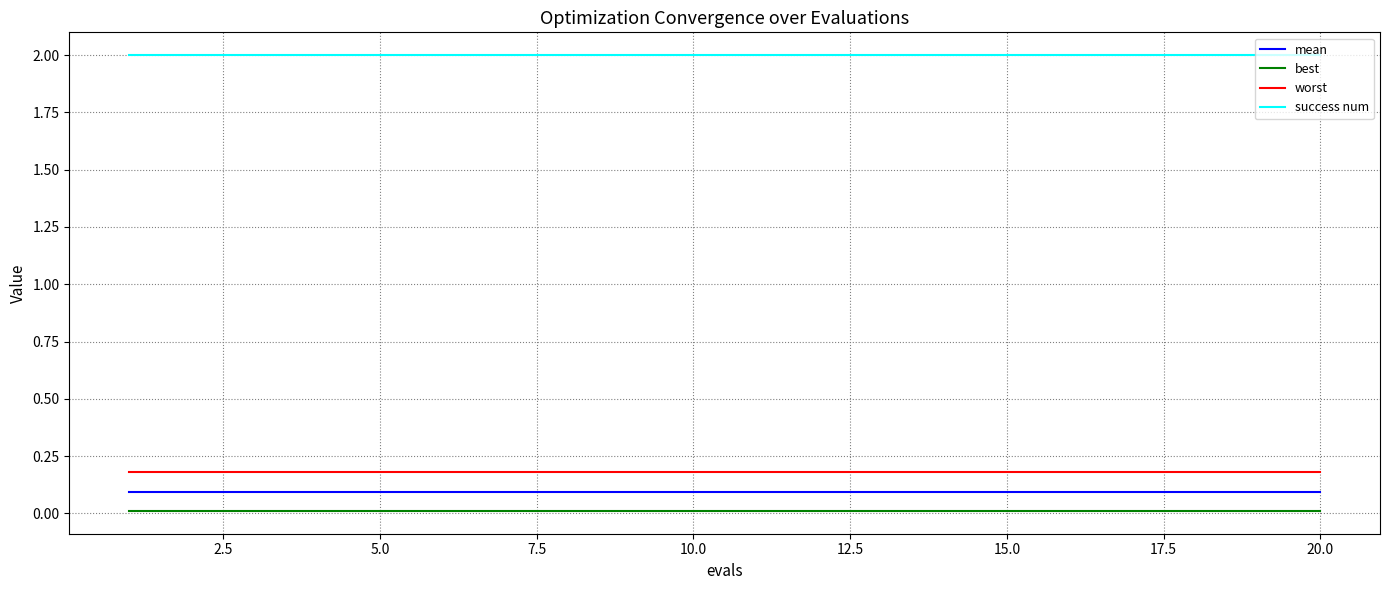

Is this an area chart (filled region under the line)?

No